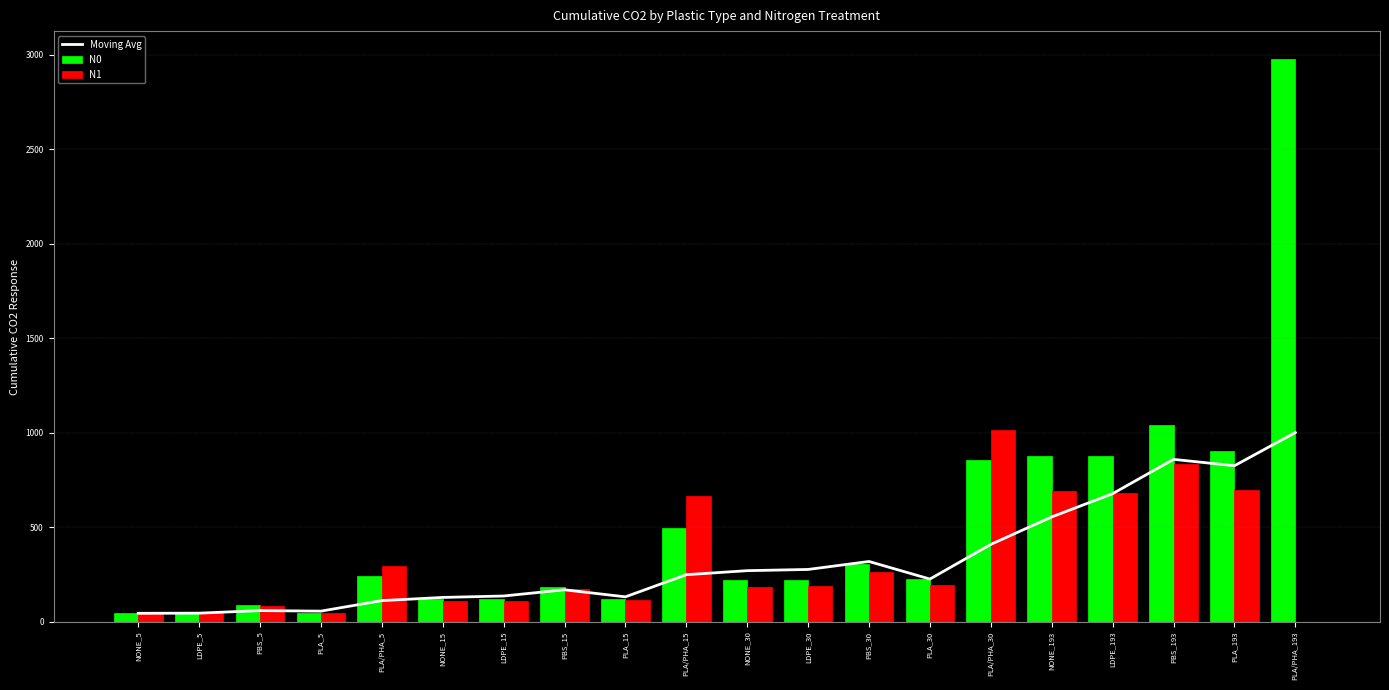

The N0 series shows 126.7 at PBS_5. True or false?

False